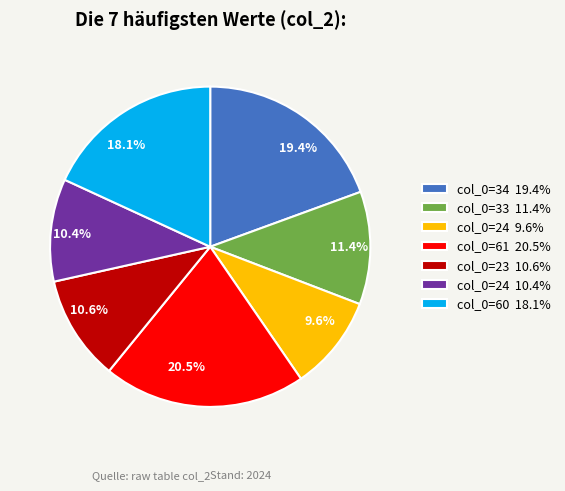

What percentage do col_0=24 10.4% and col_0=34 19.4% together represent?

29.8%